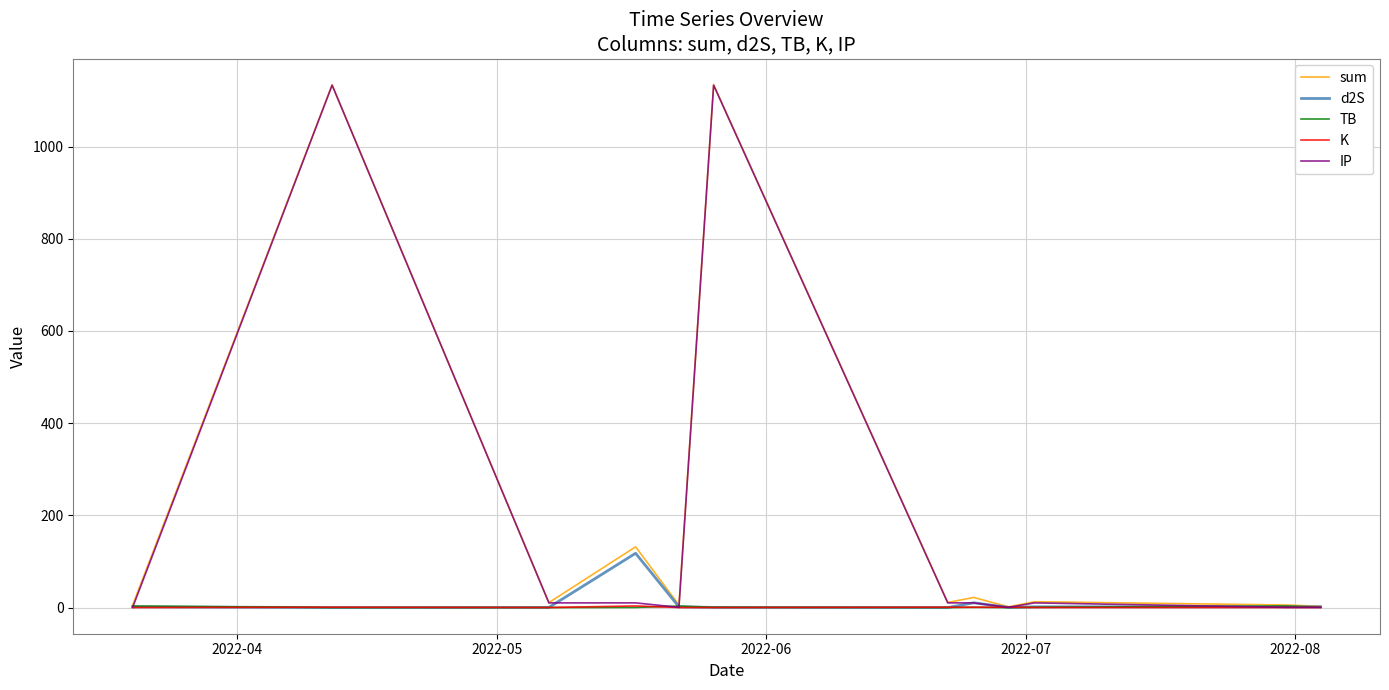

How many lines are shown in the chart?

5